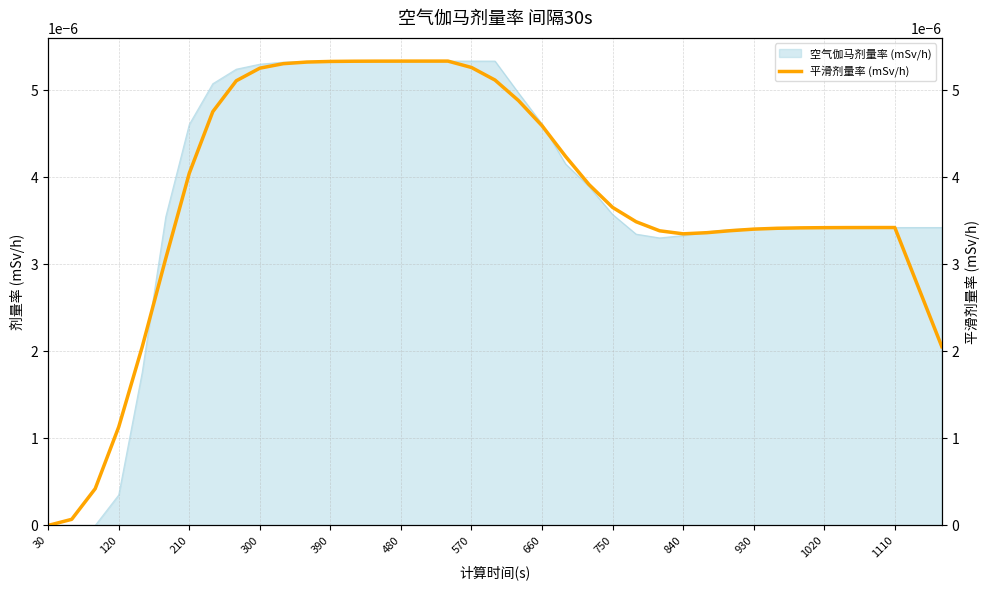

The value at 38 is 0.0. True or false?

False